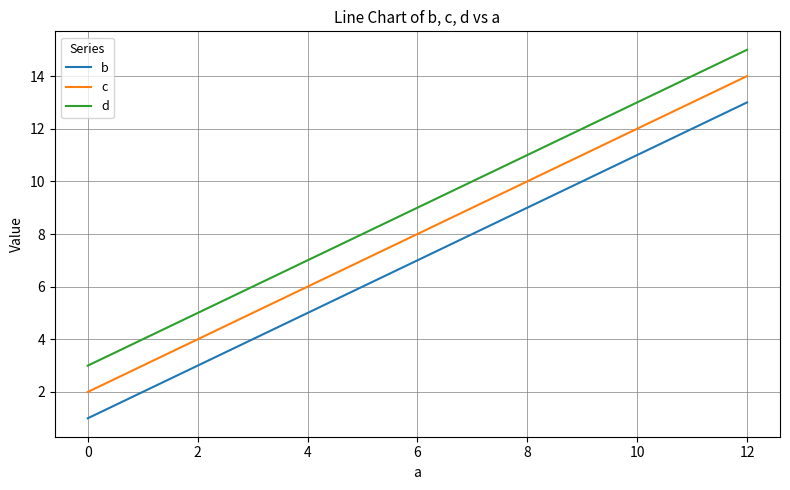

Rank the series by their maximum value, from highest to lowest.

d, c, b